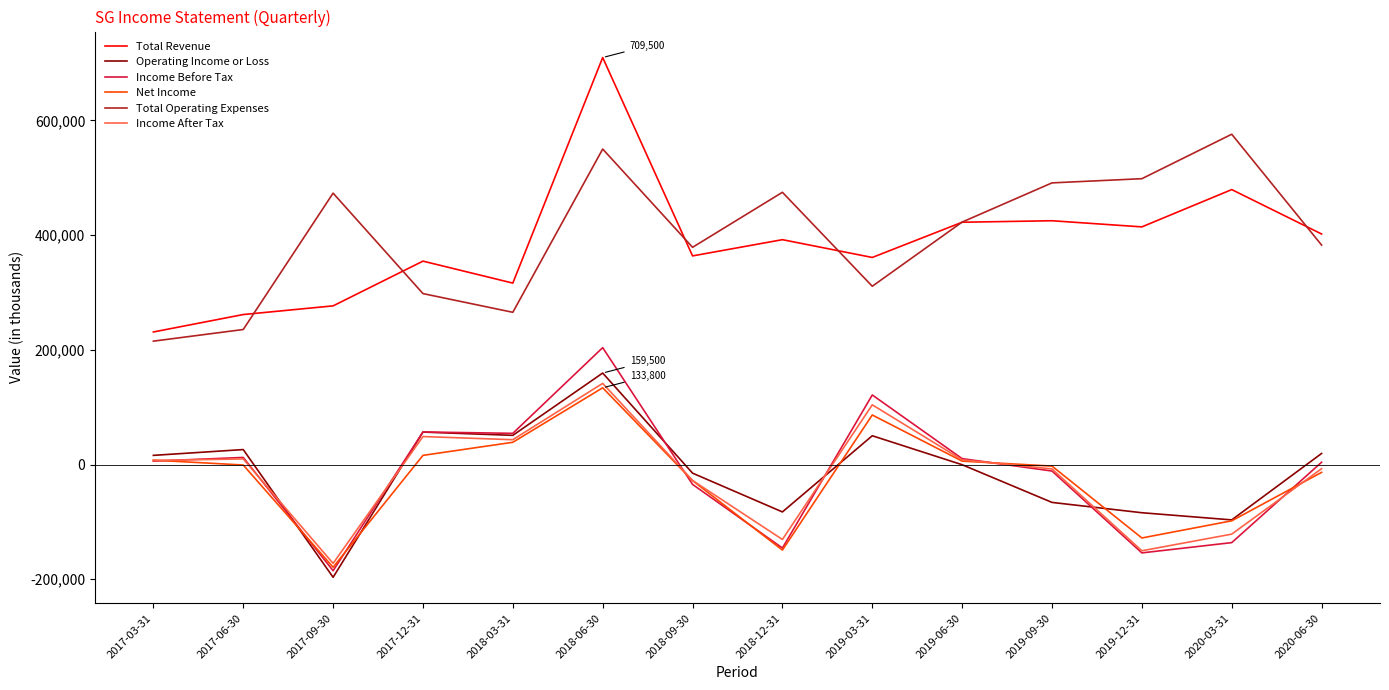

Is the value of Income After Tax at 2018-09-30 greater than the value of Total Revenue at 2018-12-31?

No